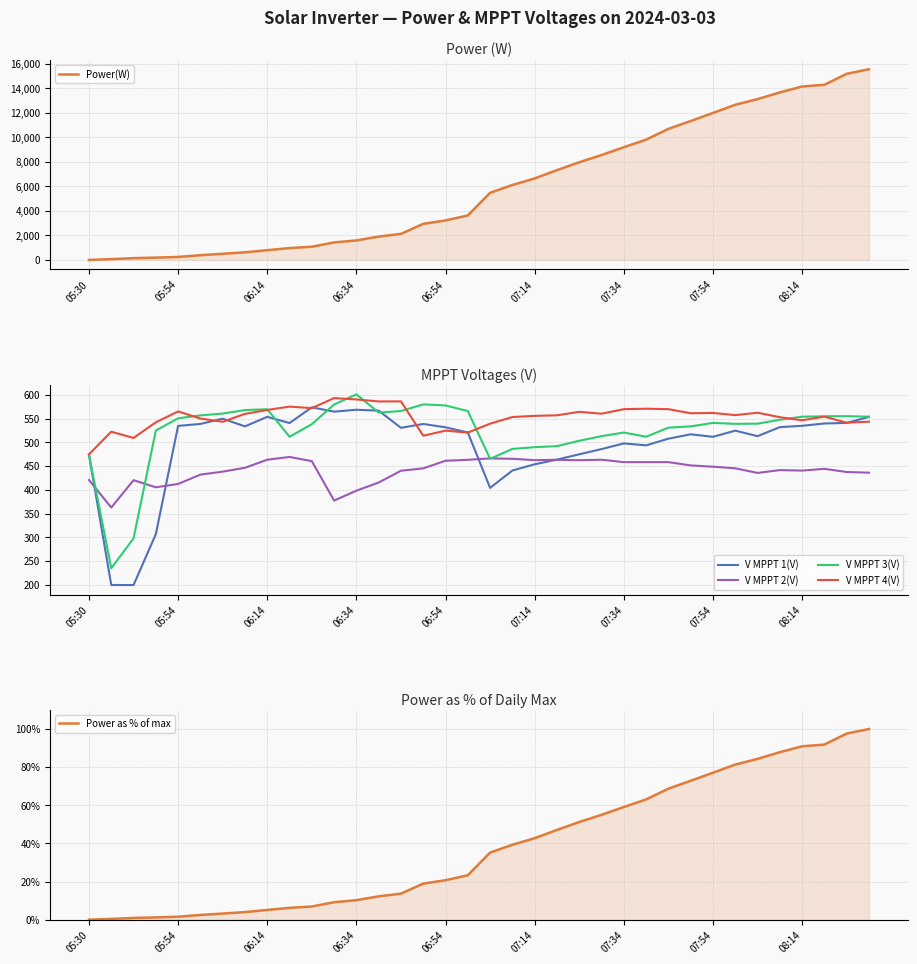

Does the chart display data point markers on the line(s)?

No